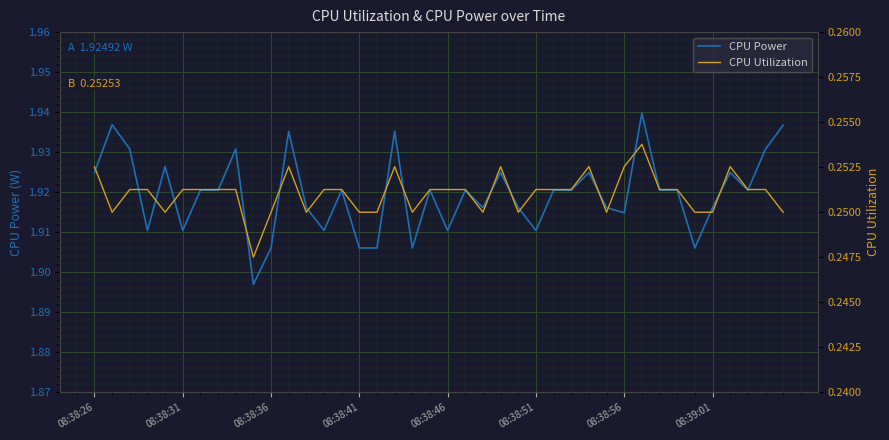

True or false: CPU Power and CPU Utilization cross at least once.

False